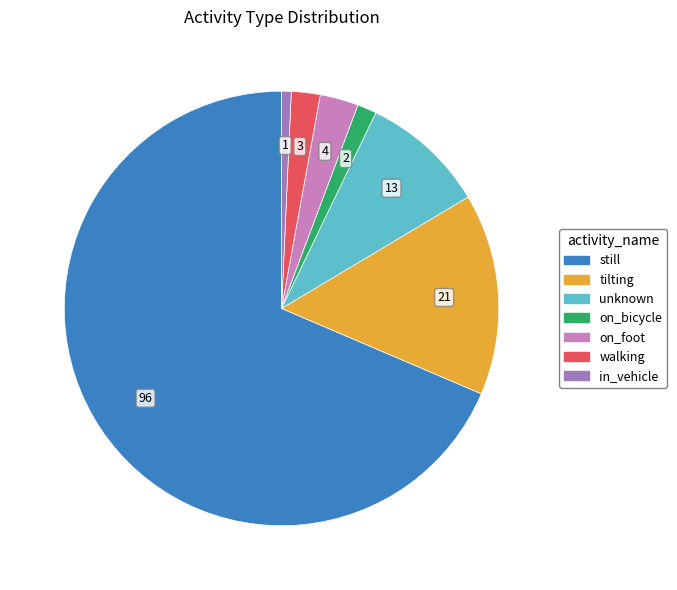

Is there a majority slice in this chart?

Yes